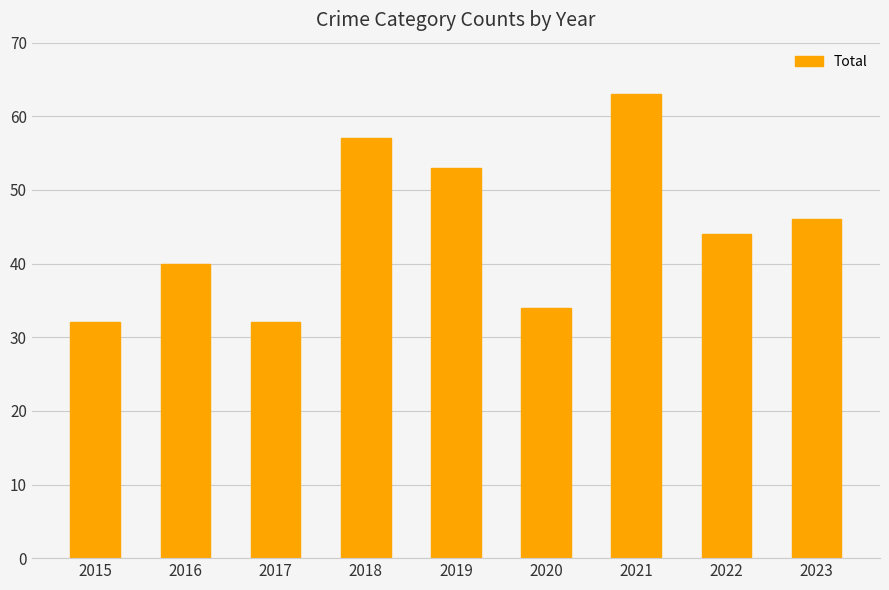

How many bars are there in total?

9